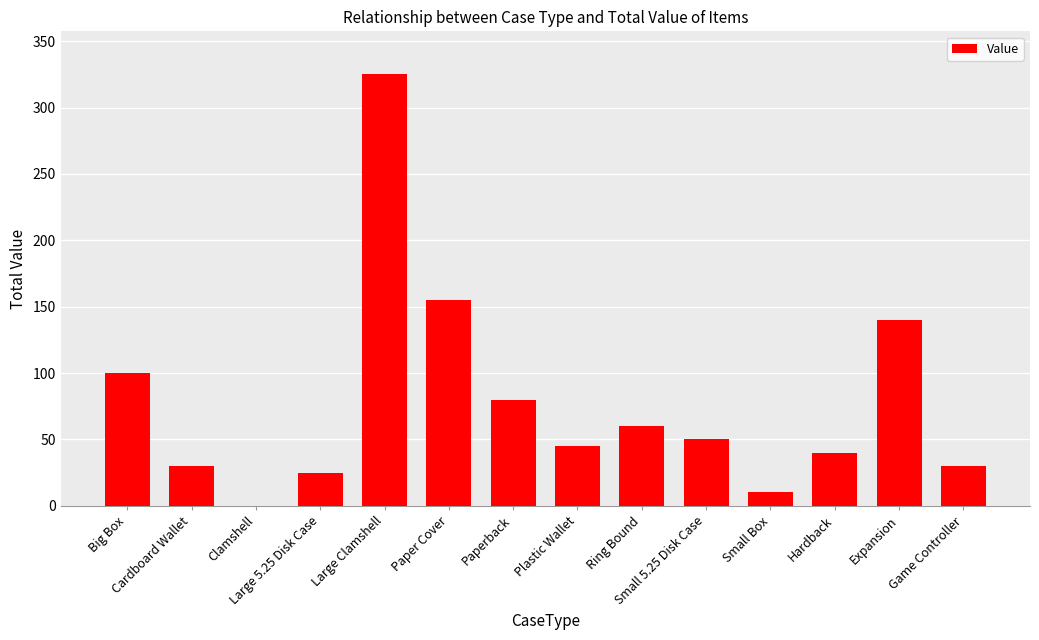

Reading left to right, list all the values displayed in this chart.

Big Box=100	Cardboard Wallet=30	Clamshell=0	Large 5.25 Disk Case=25	Large Clamshell=325	Paper Cover=155	Paperback=80	Plastic Wallet=45	Ring Bound=60	Small 5.25 Disk Case=50	Small Box=10	Hardback=40	Expansion=140	Game Controller=30